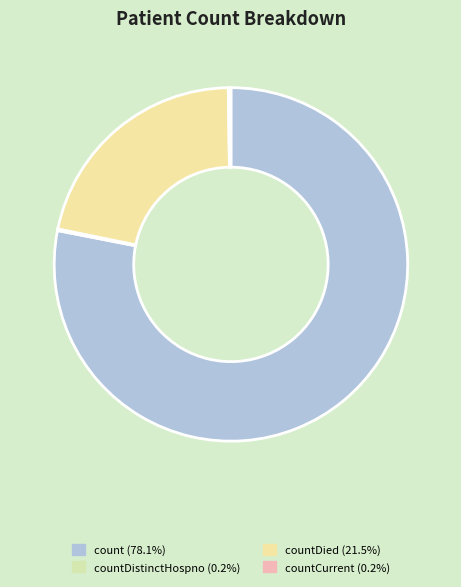

Which slice represents more than half of the pie?

count